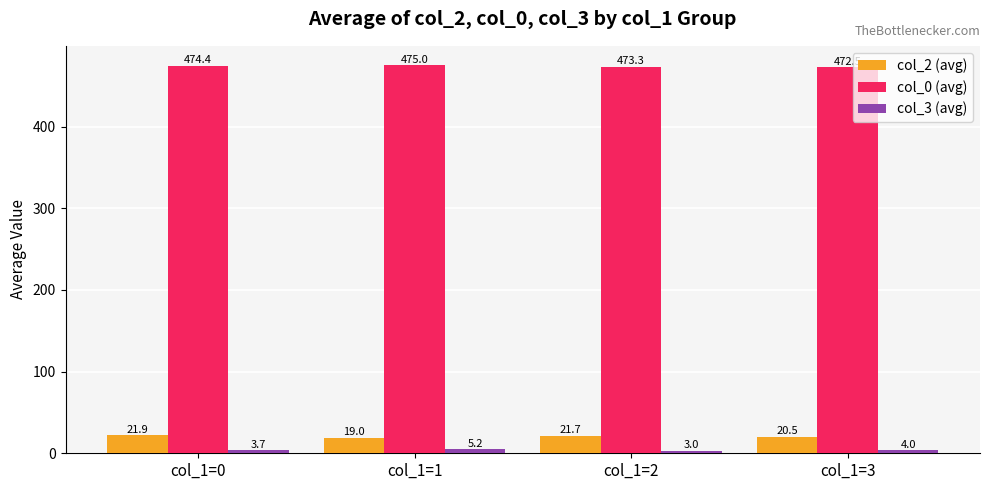

At which label is col_0 (avg) closest to 473?

col_1=2